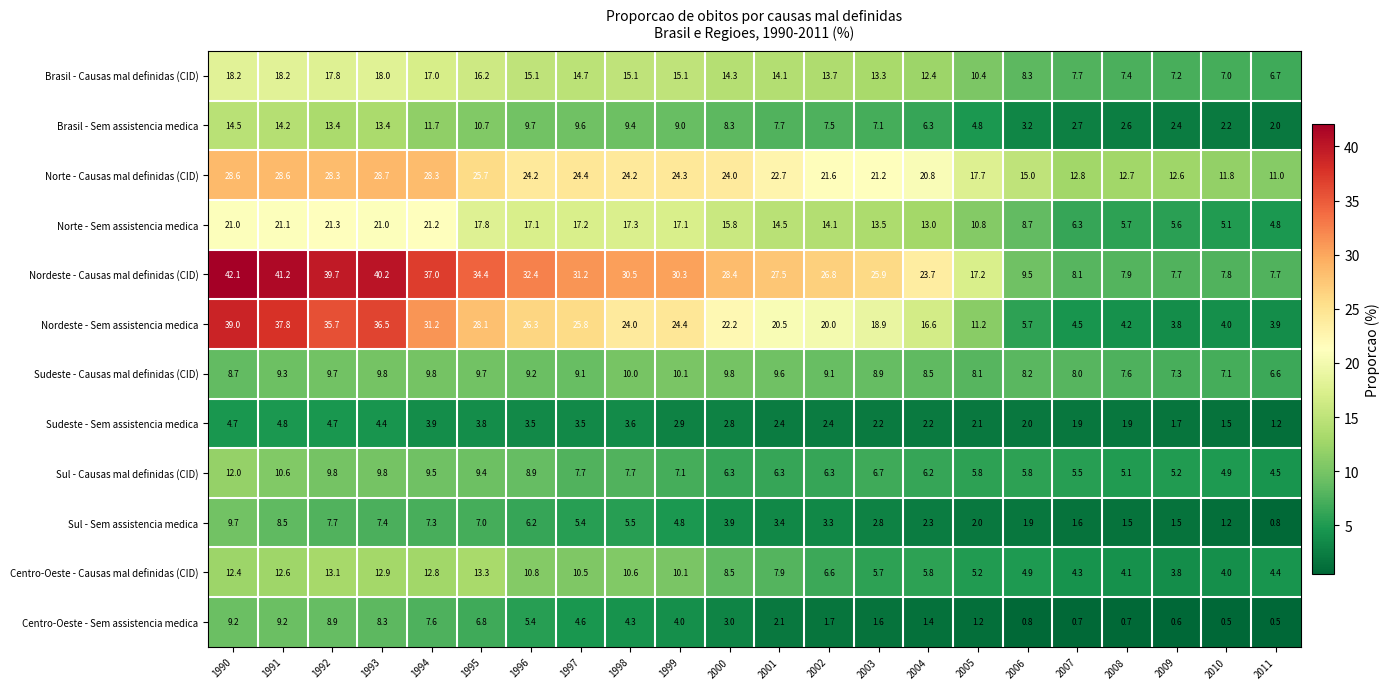

Which series changed the most between 2006 and 2010?

Norte - Sem assistencia medica